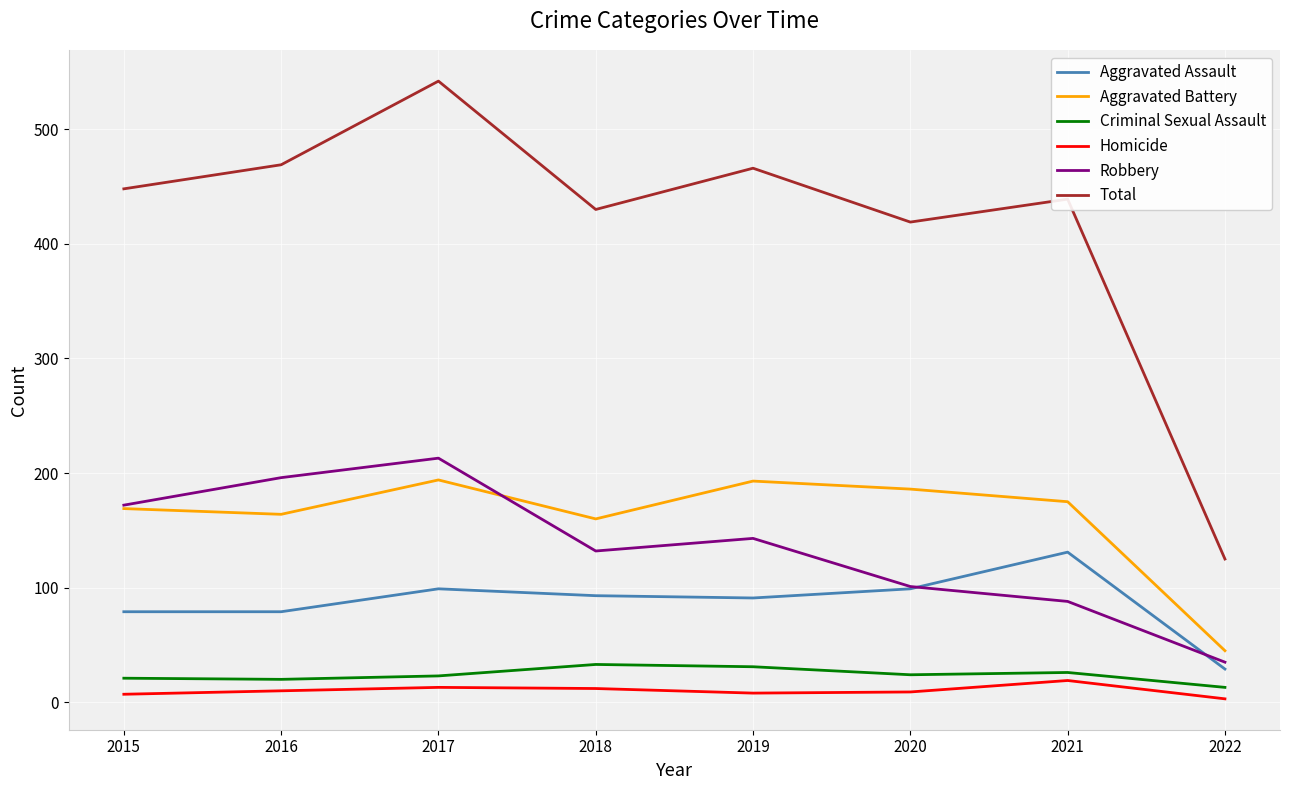

True or false: Homicide and Criminal Sexual Assault cross at least once.

False